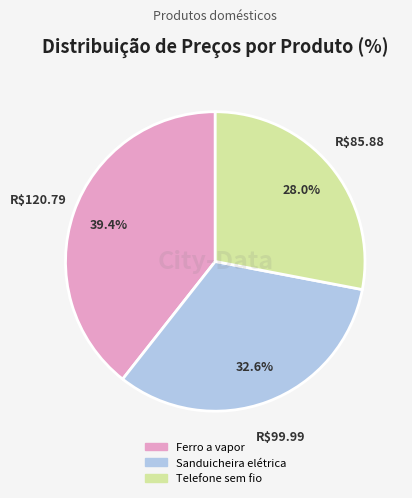

Combined, do Sanduicheira elétrica and Ferro a vapor account for over 50%?

Yes